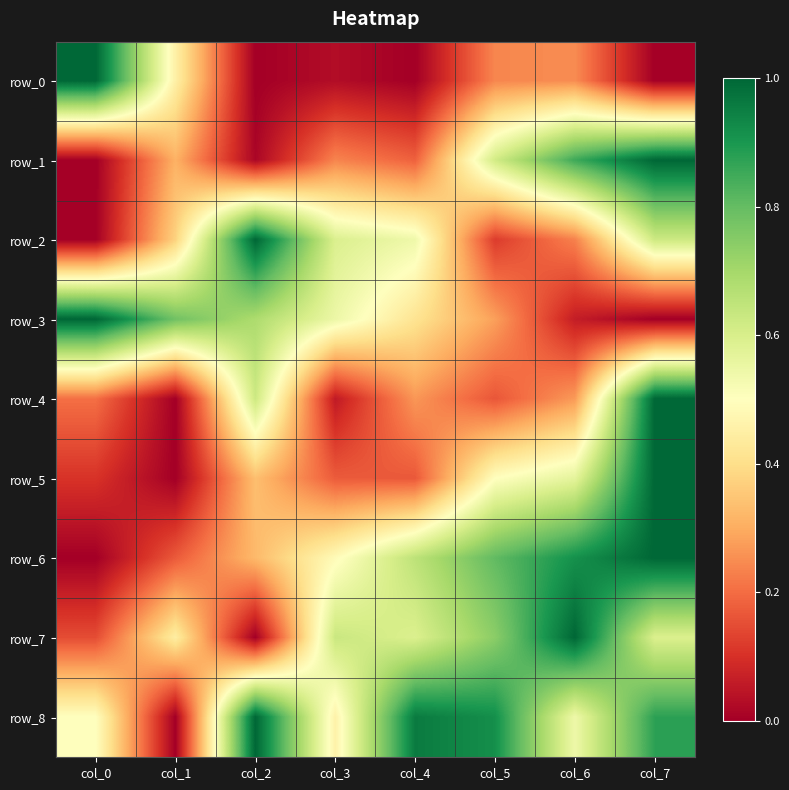

True or false: row_4 has a value of 0.2 at col_7.

False